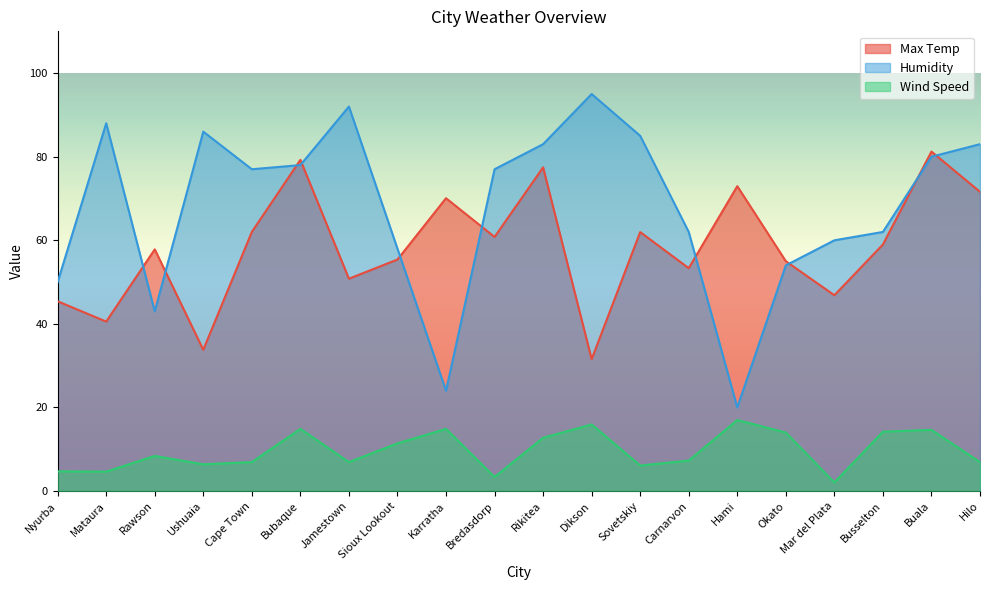

True or false: Max Temp has a value of 79.2 at Bubaque.

True